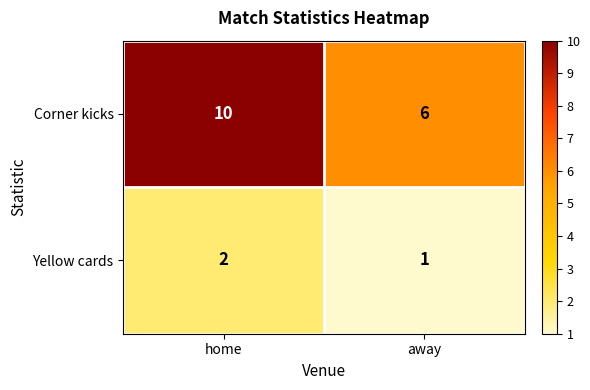

What is the sum of the Yellow cards values at away and home?

3